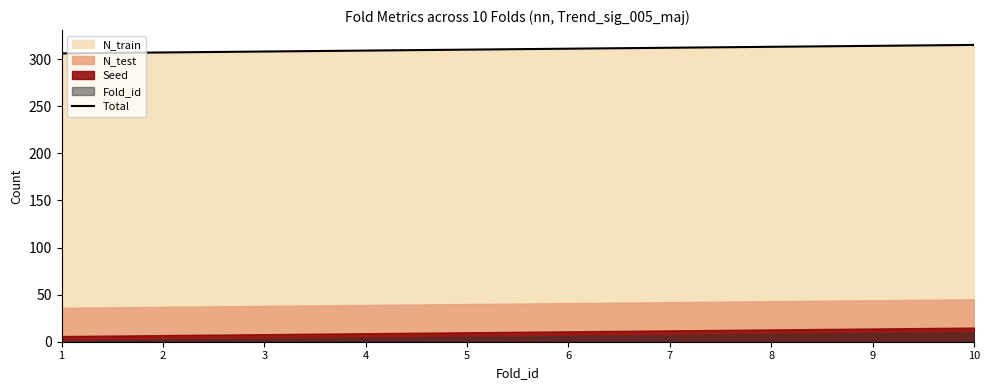

At which label is the value closest to 310?

5